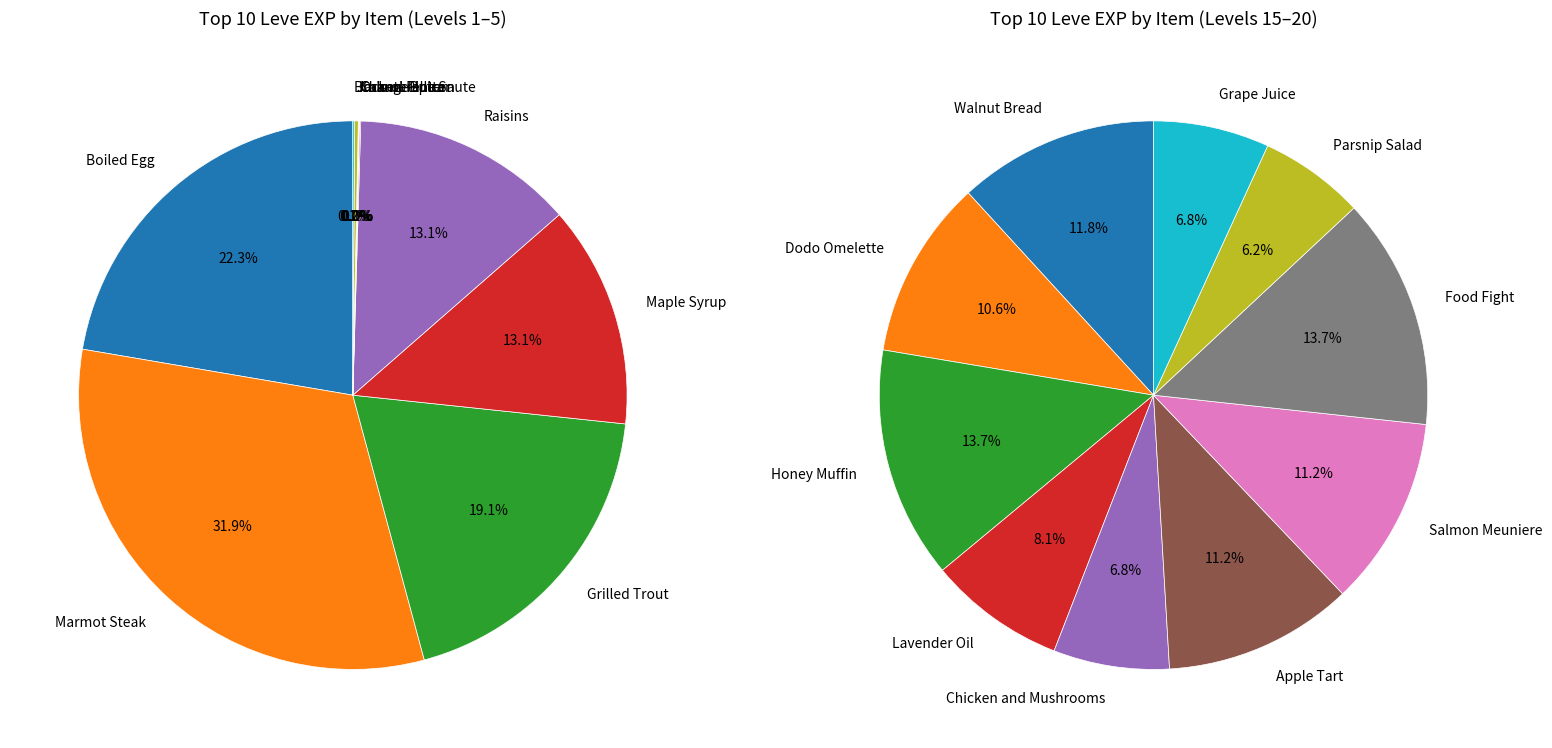

What is the ratio of the value at Food Fight to the value at Picnic Panic?

0.8